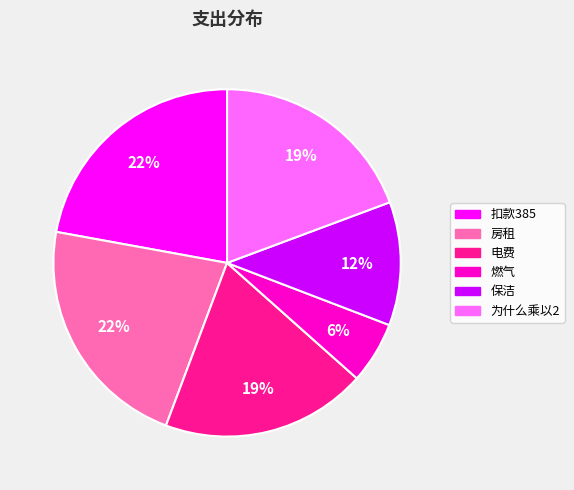

Between 为什么乘以2 and 燃气, which is larger?

为什么乘以2